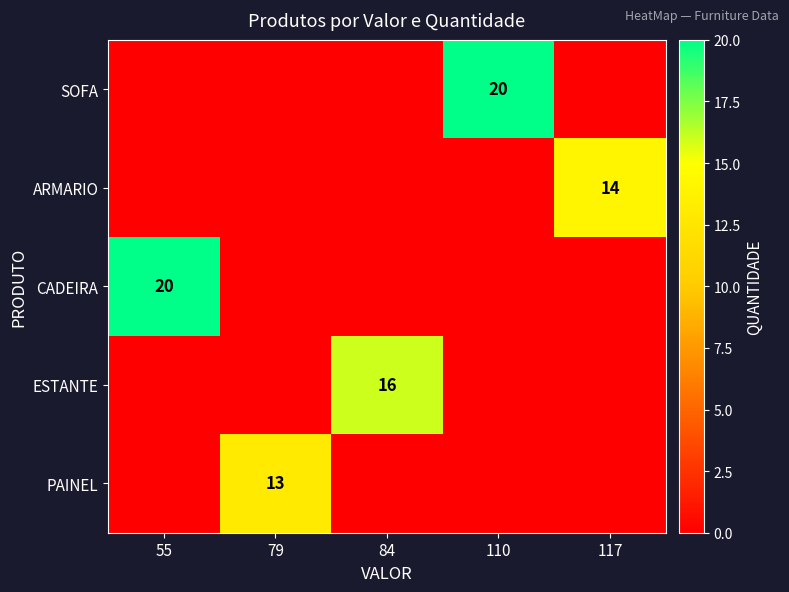

True or false: ESTANTE has a value of 25 at 84.

False